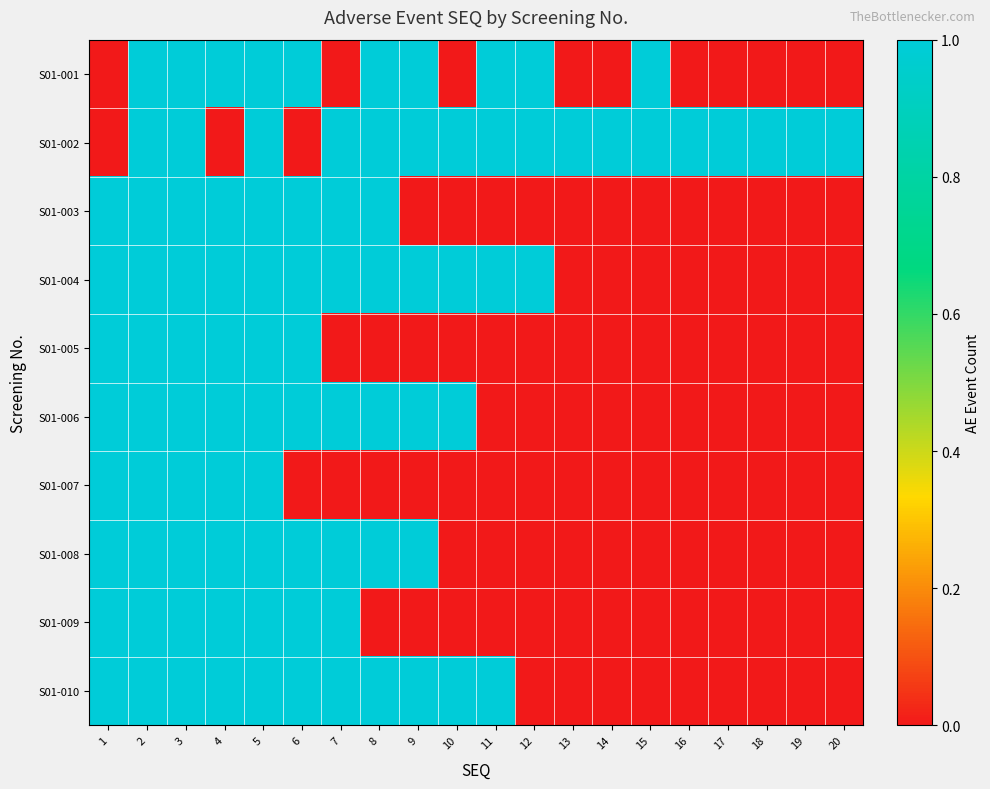

Which series has the widest spread of values?

S01-001